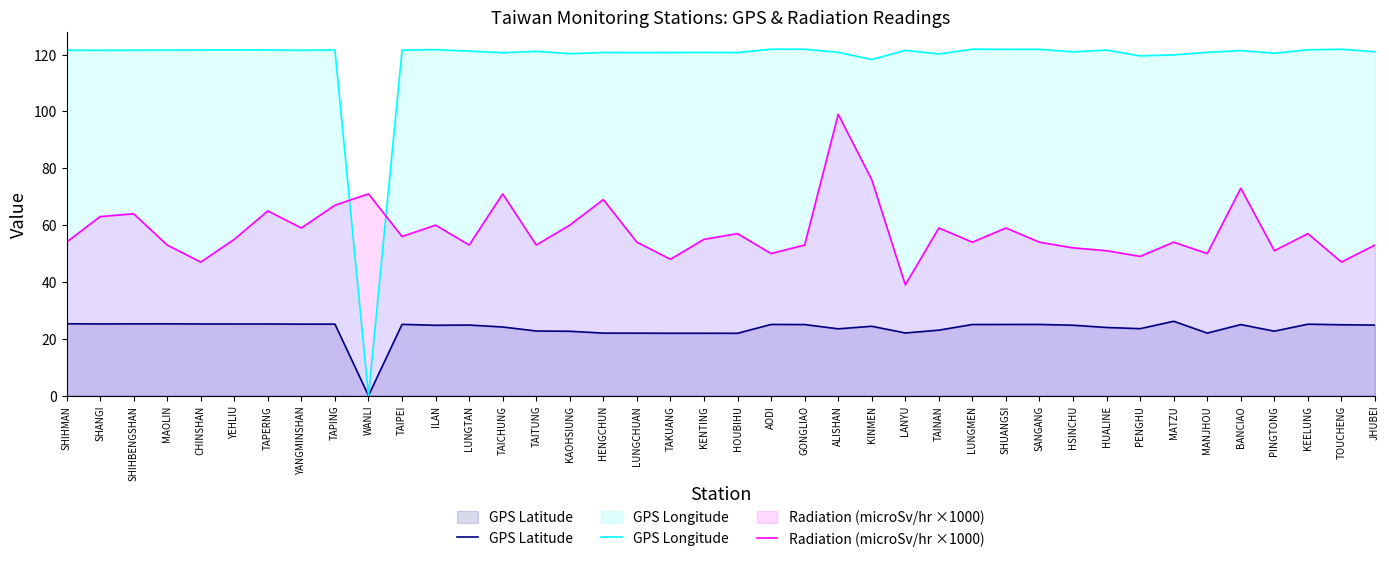

What are all the series names shown in the legend?

GPS Latitude, GPS Longitude, Radiation (microSv/hr ×1000)